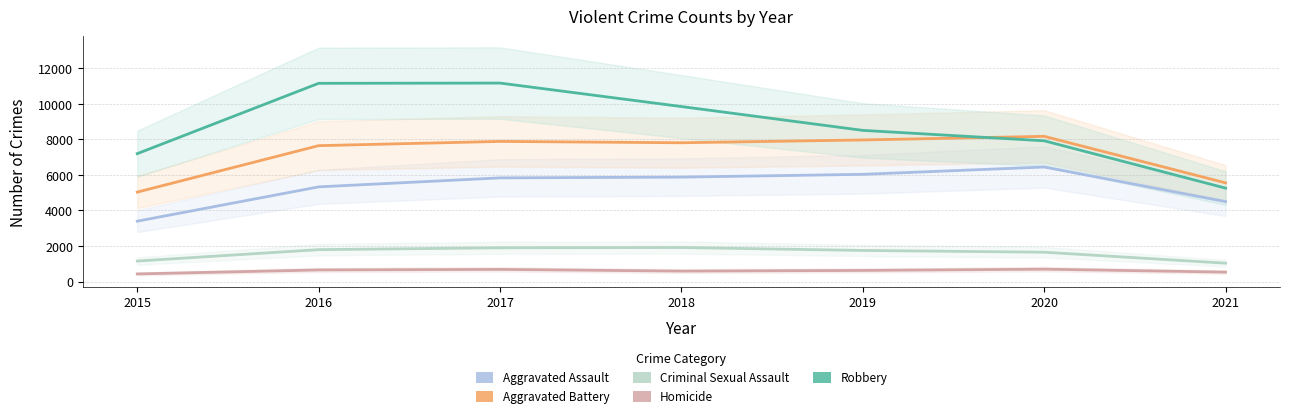

At which label does Aggravated Battery first exceed 7812?

2017